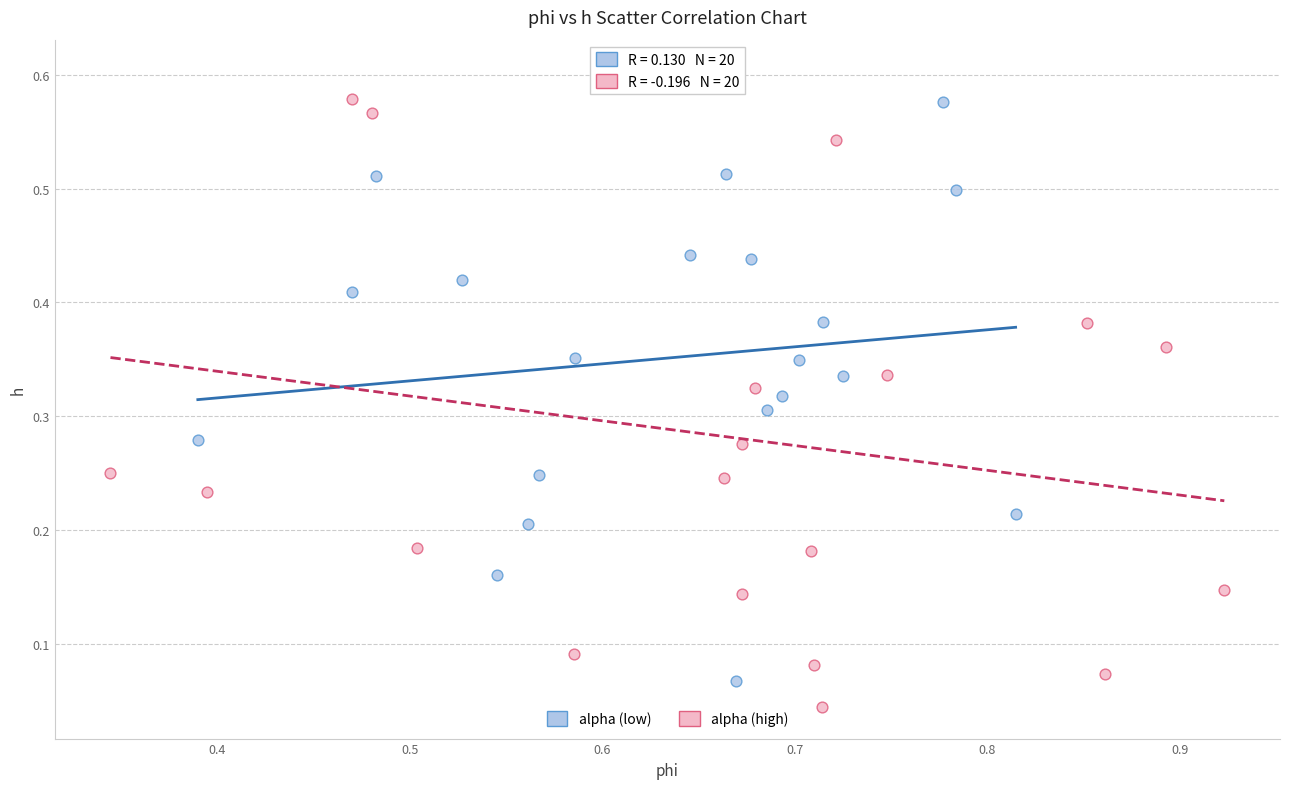

Which series reaches the minimum Y coordinate?

alpha (high)